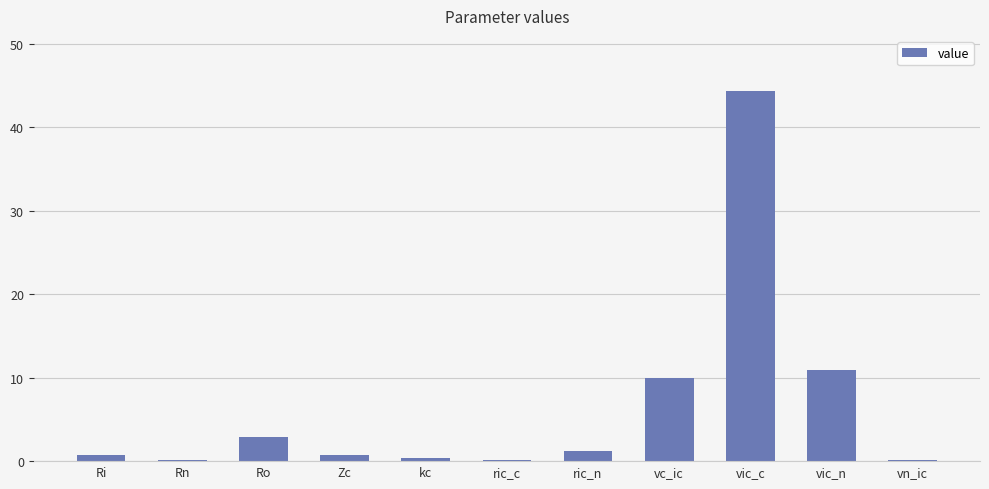

Approximately how many times larger is the value at vic_c compared to ric_n?

36.4